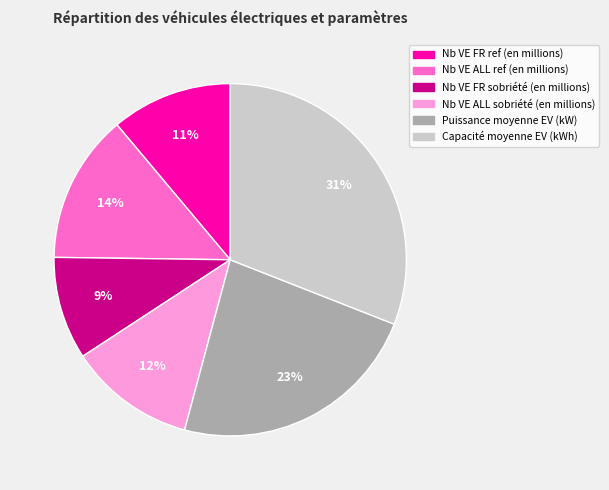

Combined, do Puissance moyenne EV (kW) and Capacité moyenne EV (kWh) account for over 50%?

Yes